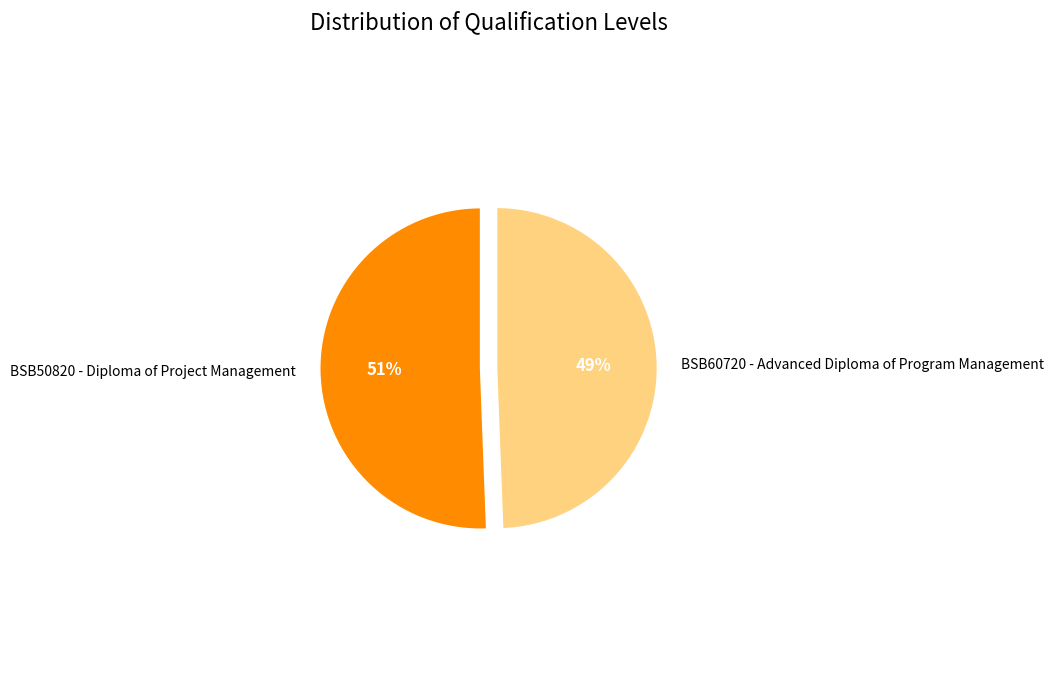

How many segments does this pie chart have?

2